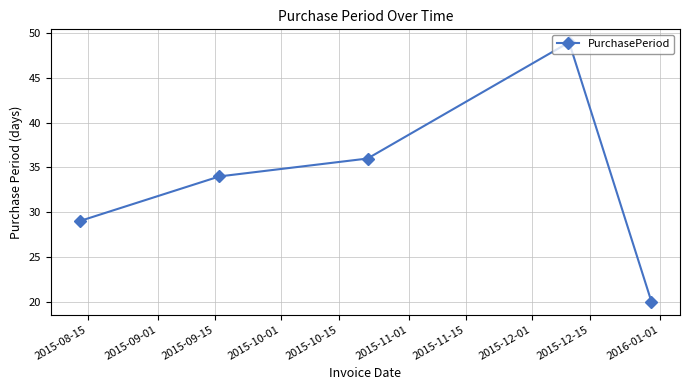

What is the value of the 3rd point from the left?

36